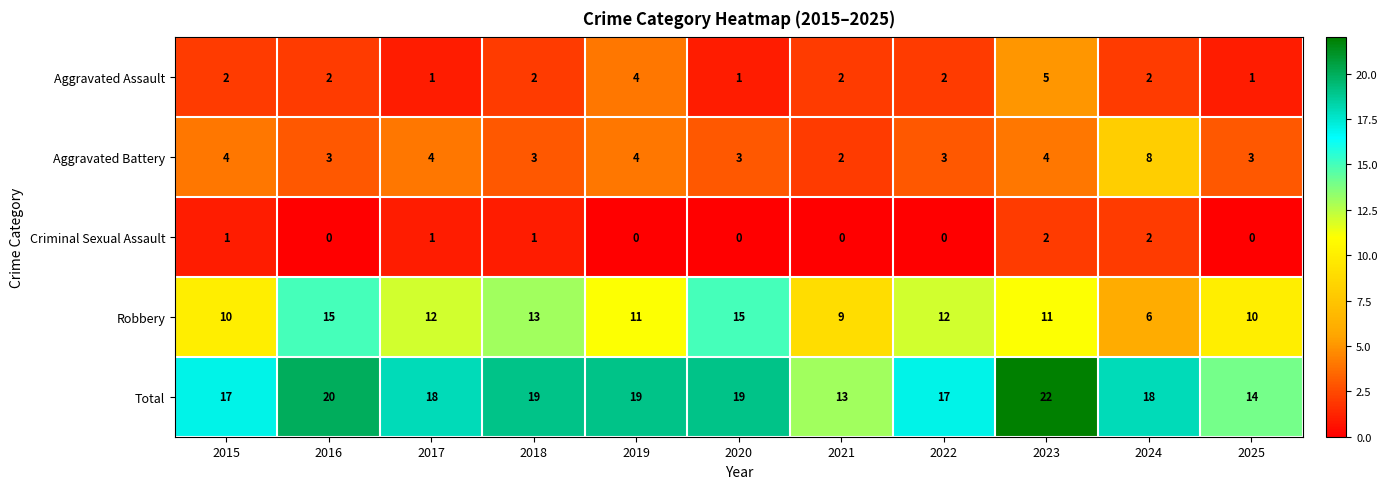

At which label does Total reach its minimum?

2021